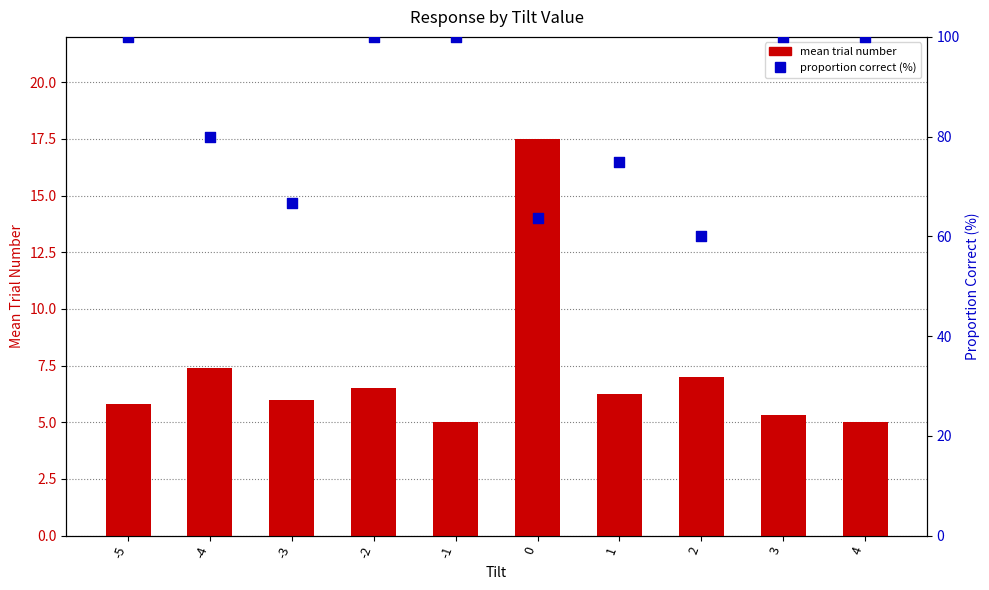

Which series has the largest Y range (max minus min)?

proportion correct (%)